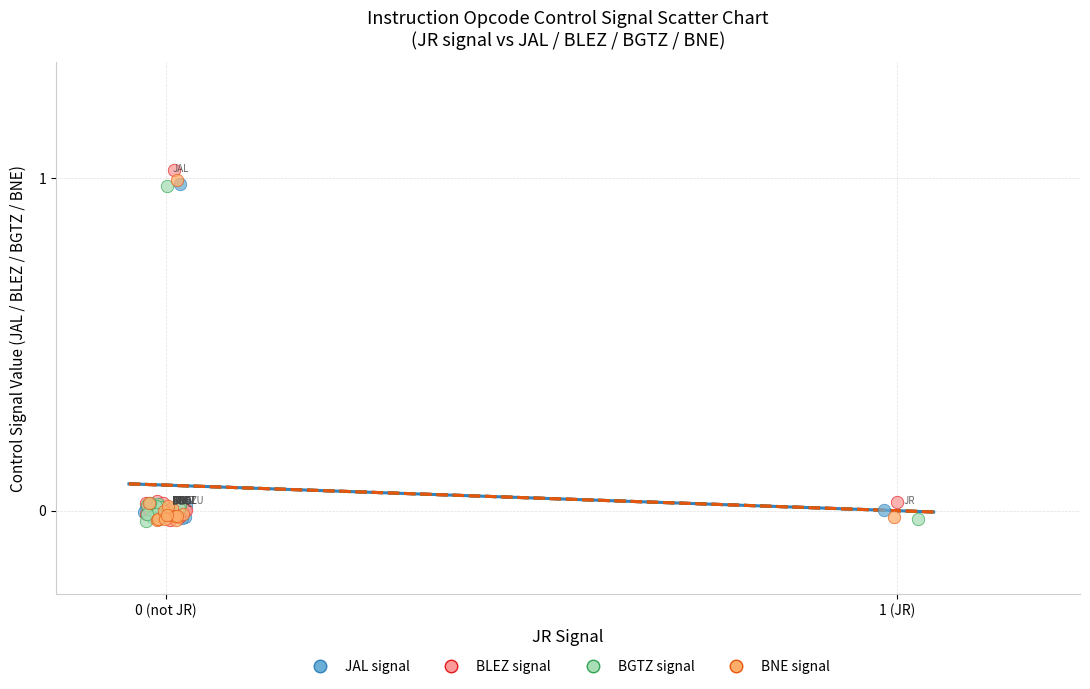

What are all the series names shown in the legend?

JAL signal, BLEZ signal, BGTZ signal, BNE signal